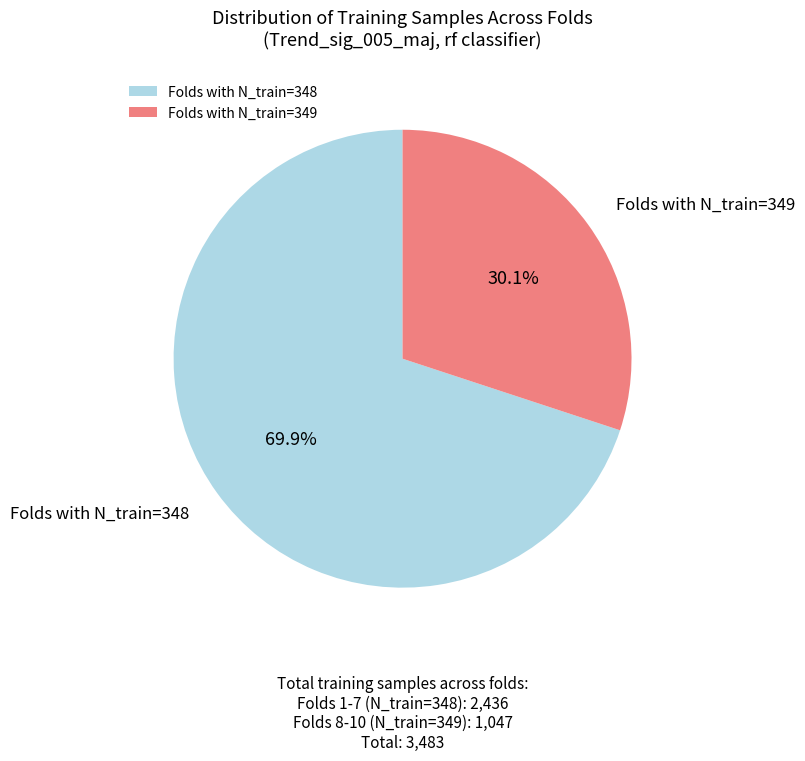

Rank the categories by value from highest to lowest.

Folds with N_train=348, Folds with N_train=349